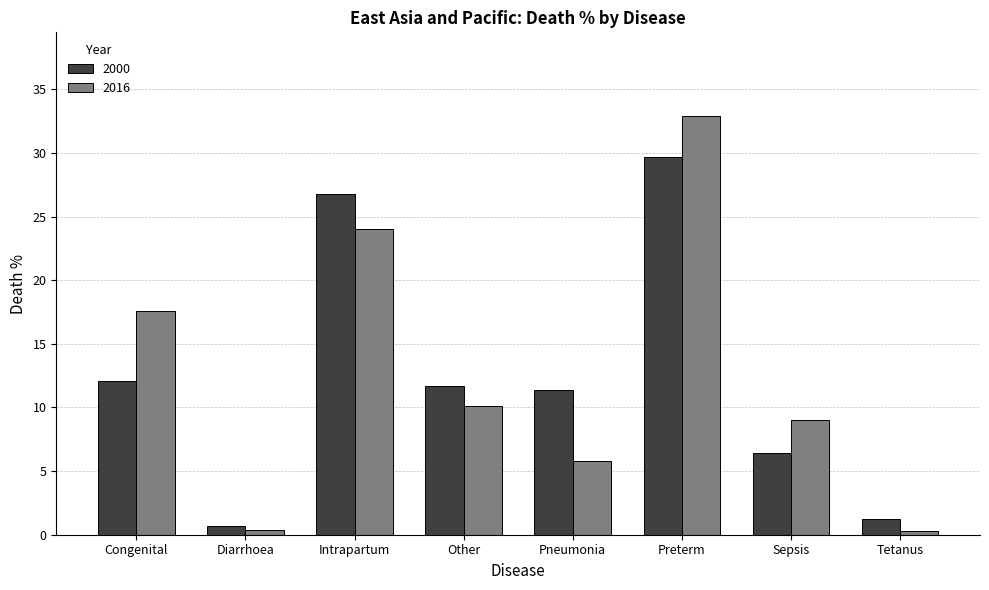

What is the approximate value of 2000 at Preterm?

29.7